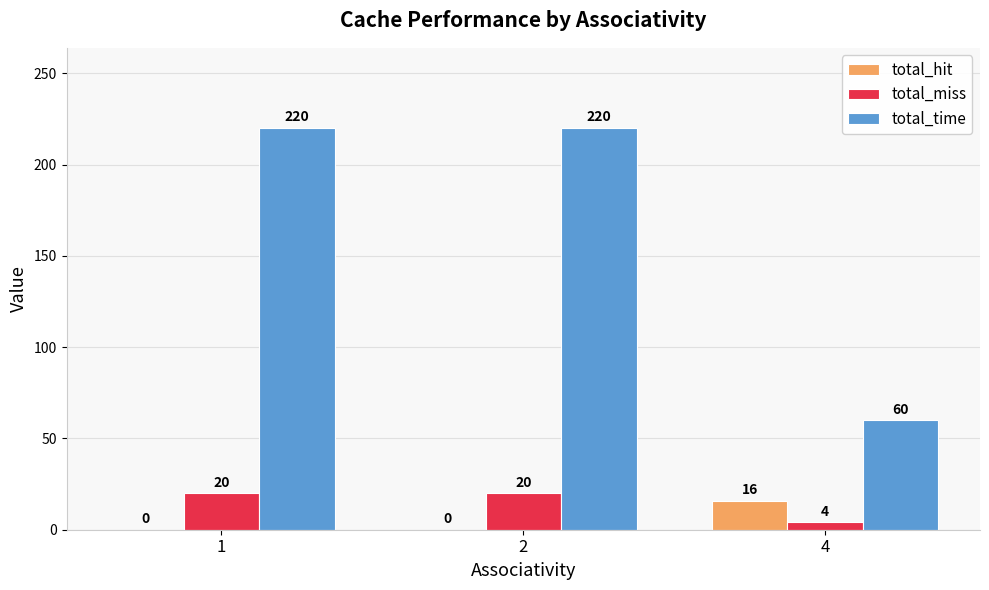

Does the chart contain stacked bars?

No